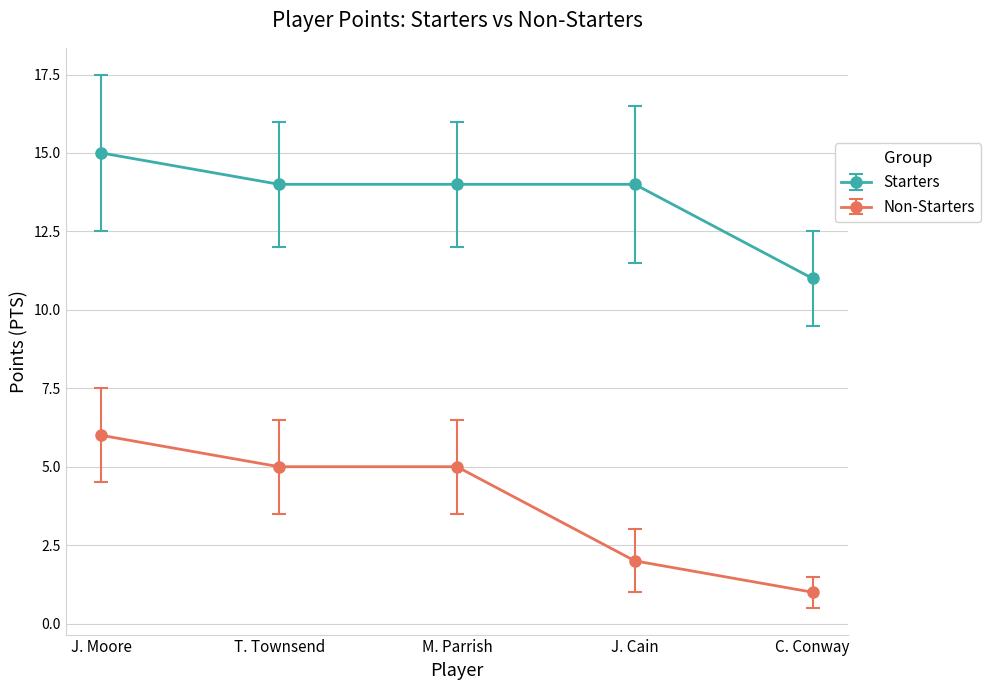

What value does the Non-Starters series have at J. Moore?

6